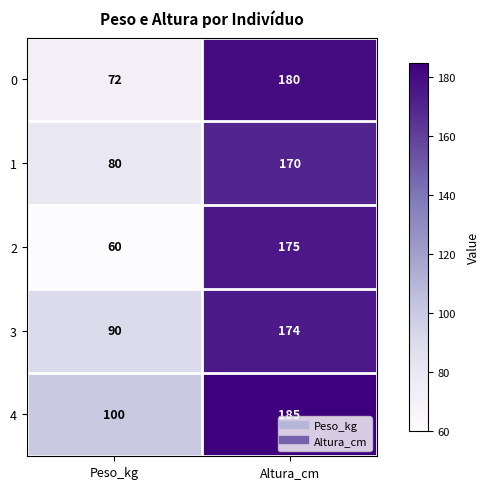

What is the smallest value displayed?

60